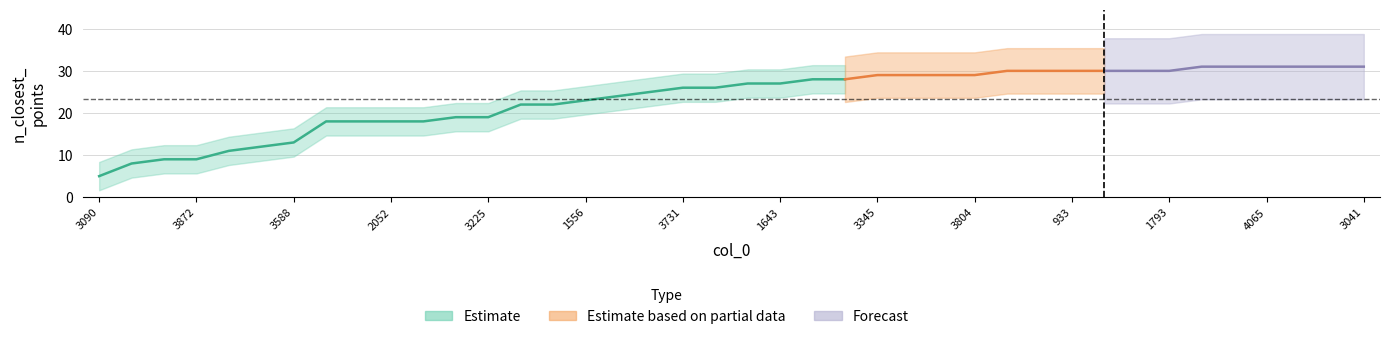

Which has a higher value, 3543 or 4278?

3543